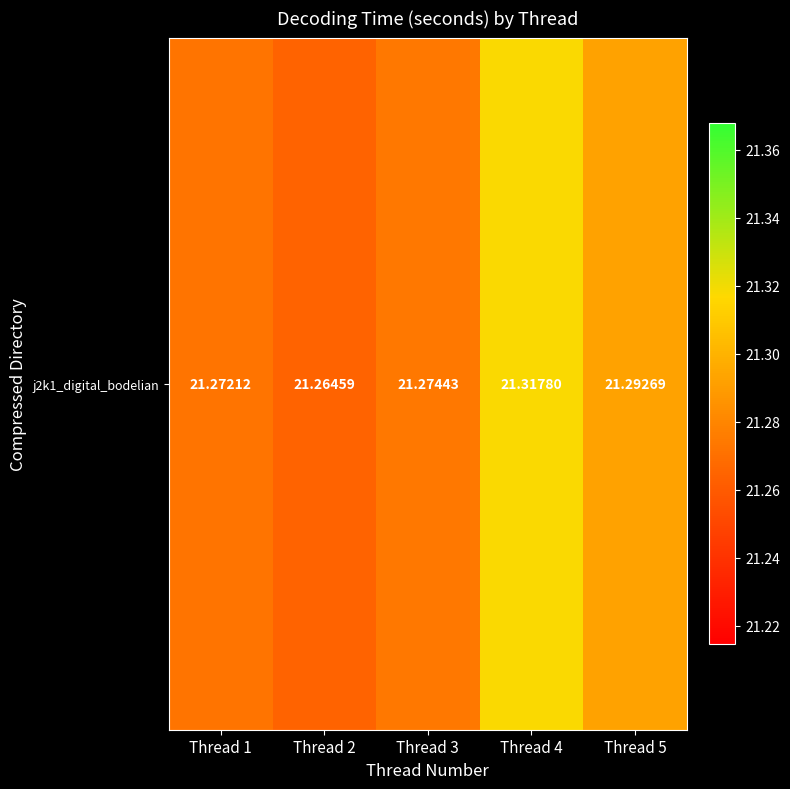

What is the minimum value shown in the chart?

21.3